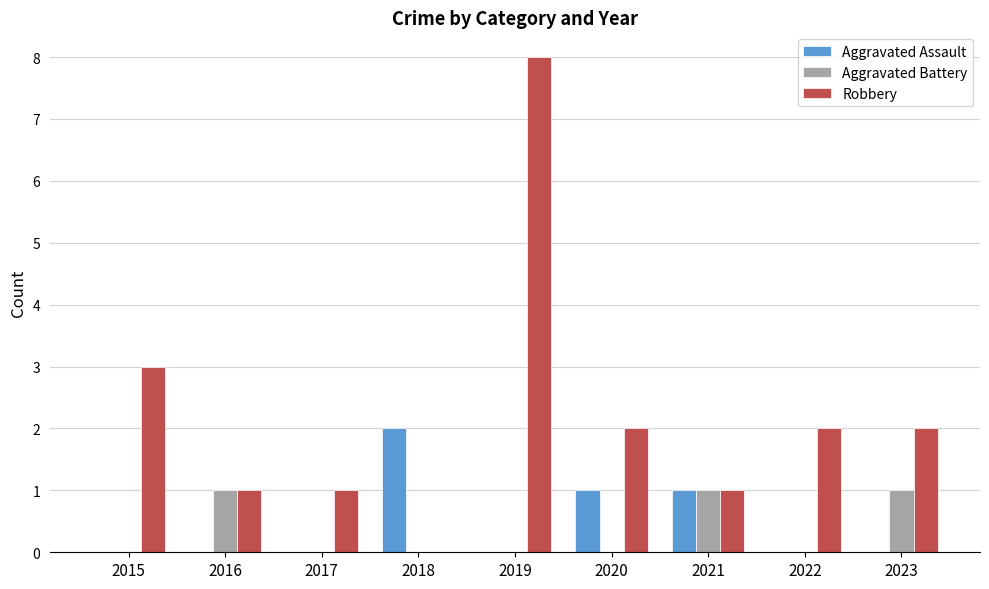

What is the sum of all Aggravated Battery values?

3